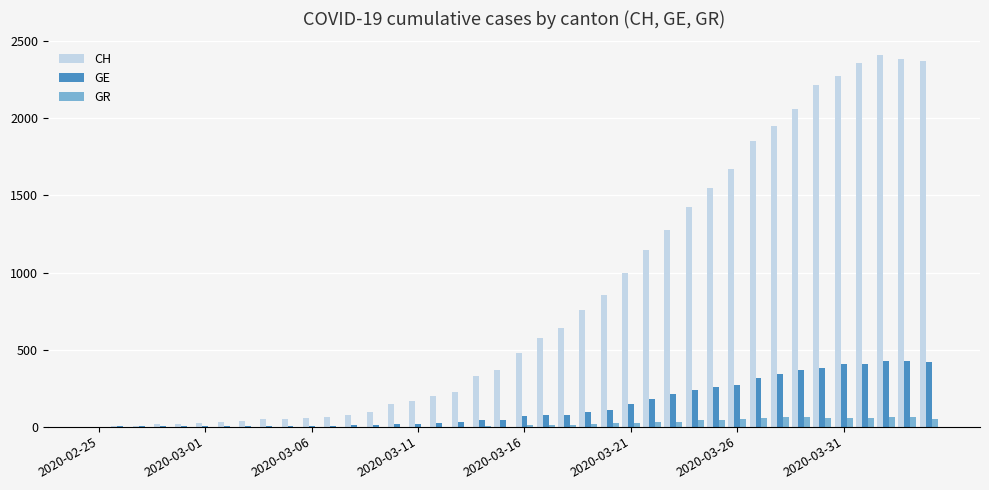

What is the maximum value shown in the chart?

2410